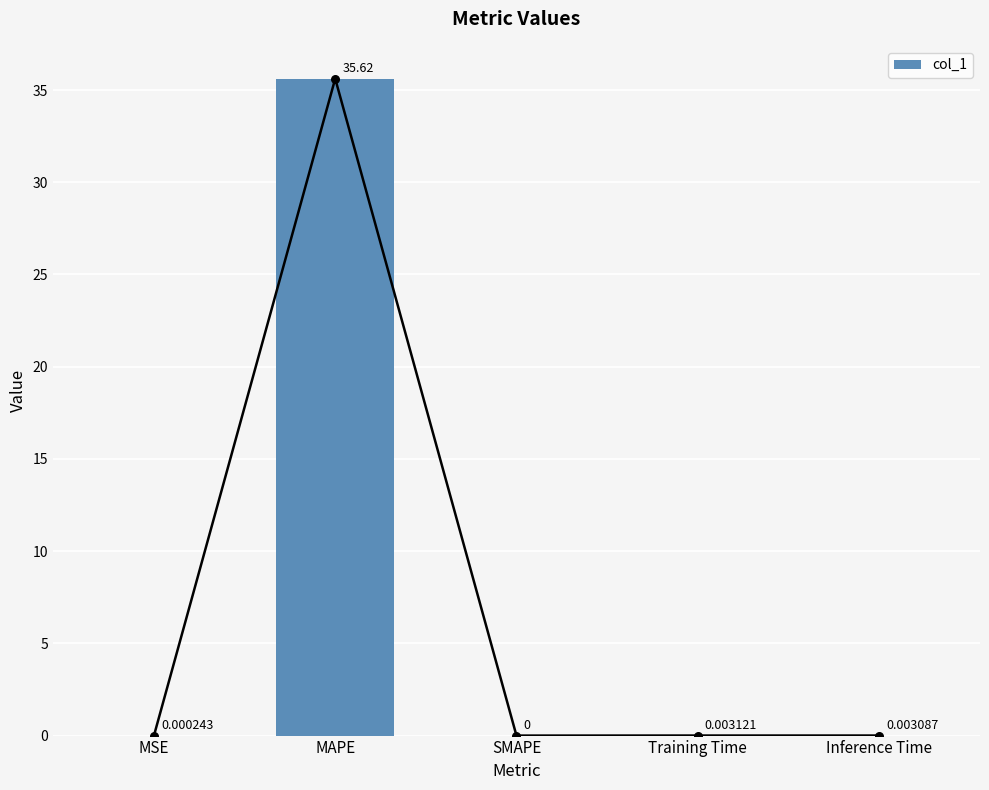

Between Inference Time and Training Time, which is larger?

Training Time